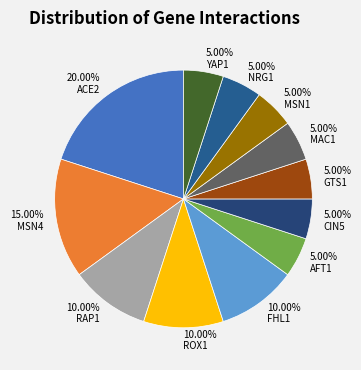

To the nearest percent, what portion does MAC1 represent?

5%